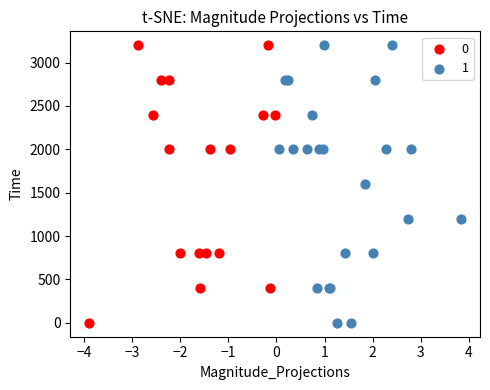

What are all the series names shown in the legend?

0, 1